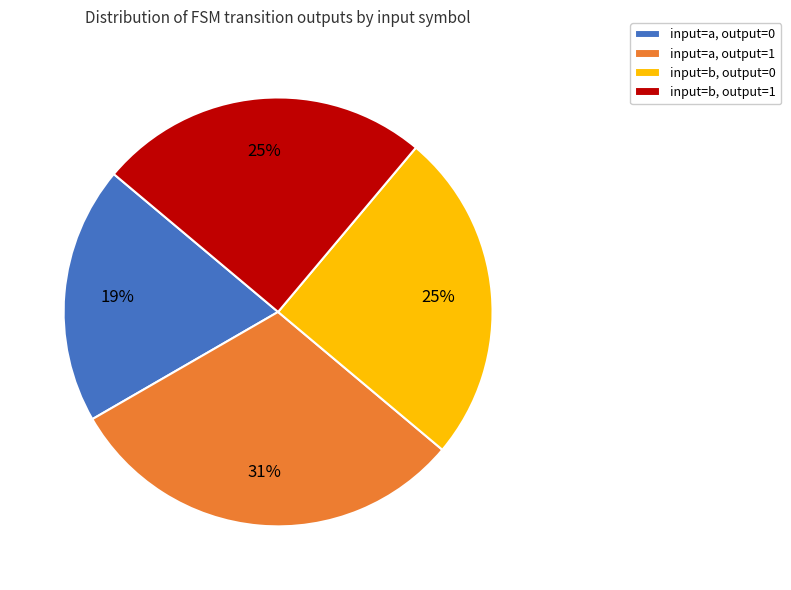

Is there any slice that represents more than half of the pie?

No